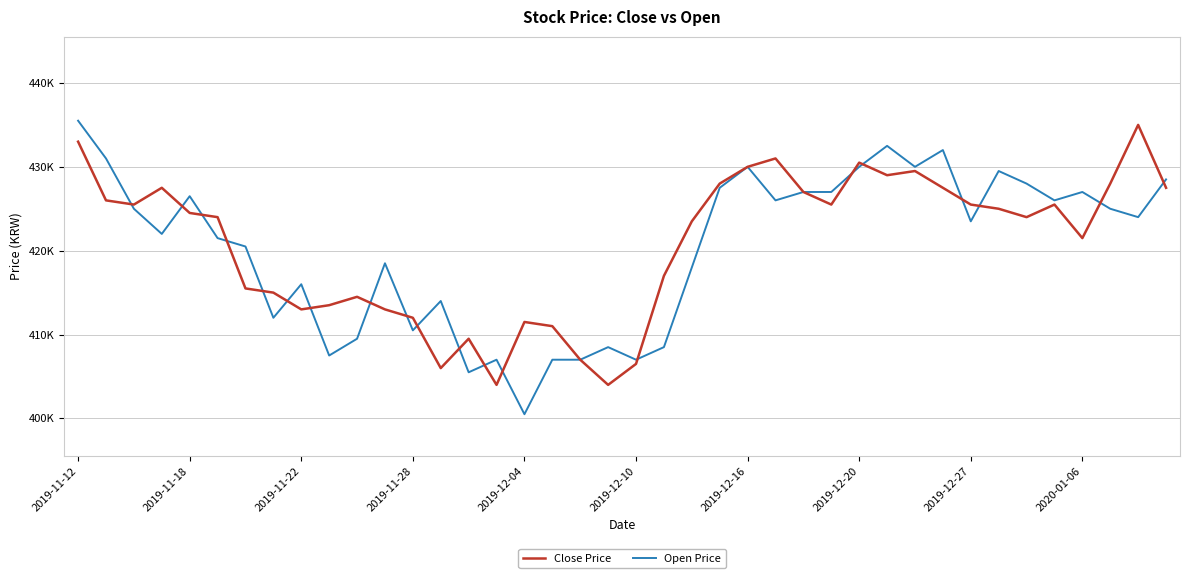

Is this an area chart (filled region under the line)?

No